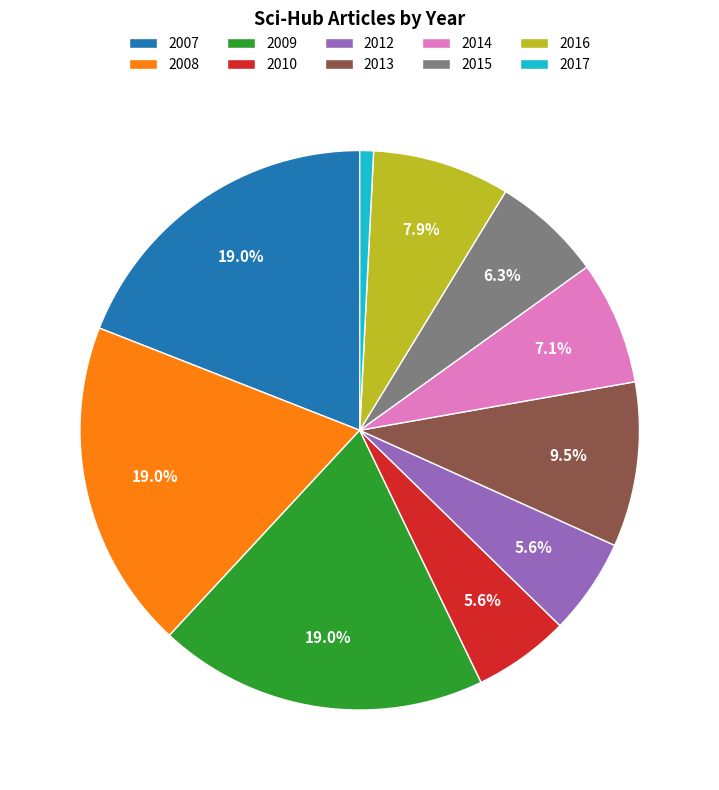

Combined, do 2017 and 2014 account for over 50%?

No